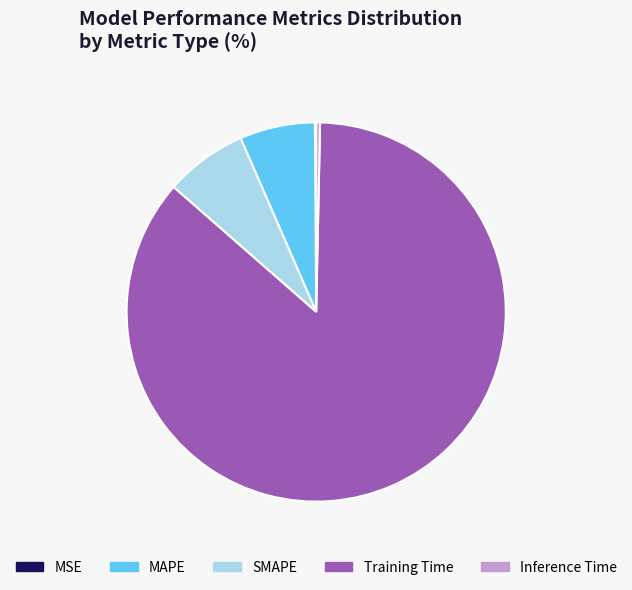

Between Inference Time and MAPE, which is larger?

MAPE